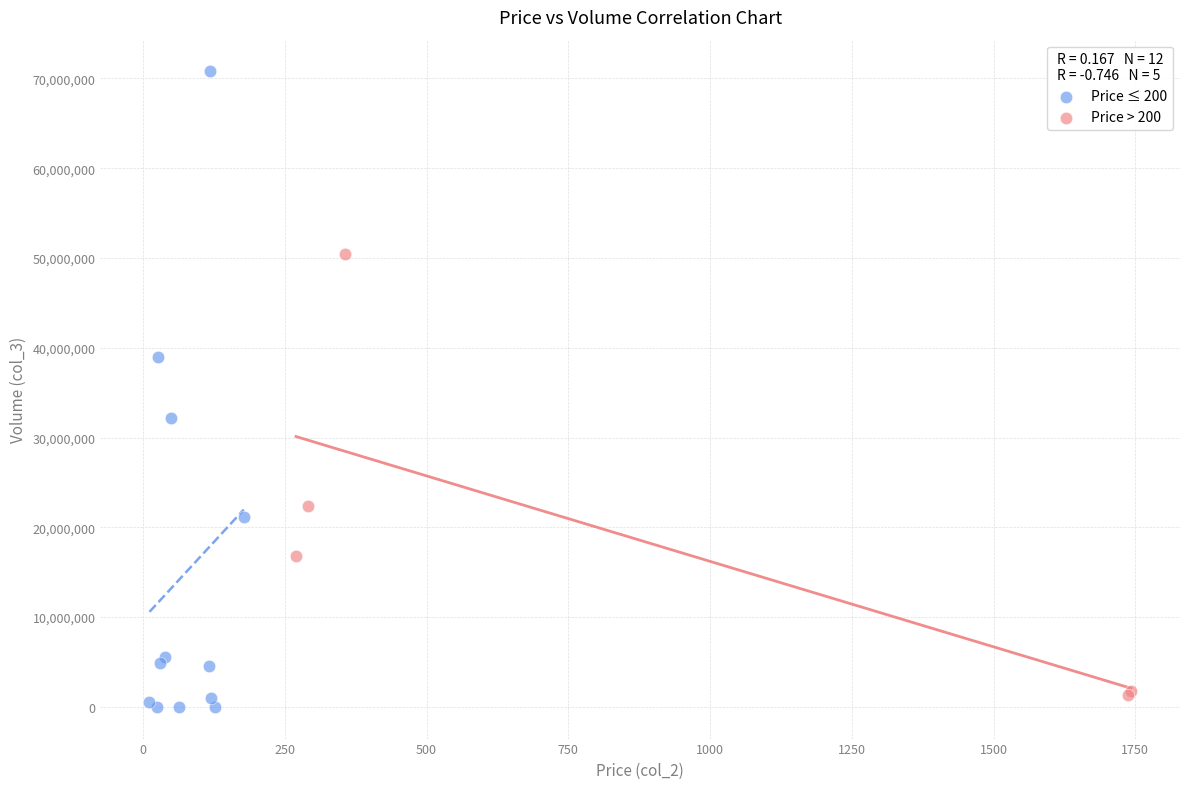

Which series has the largest Y range (max minus min)?

Price ≤ 200